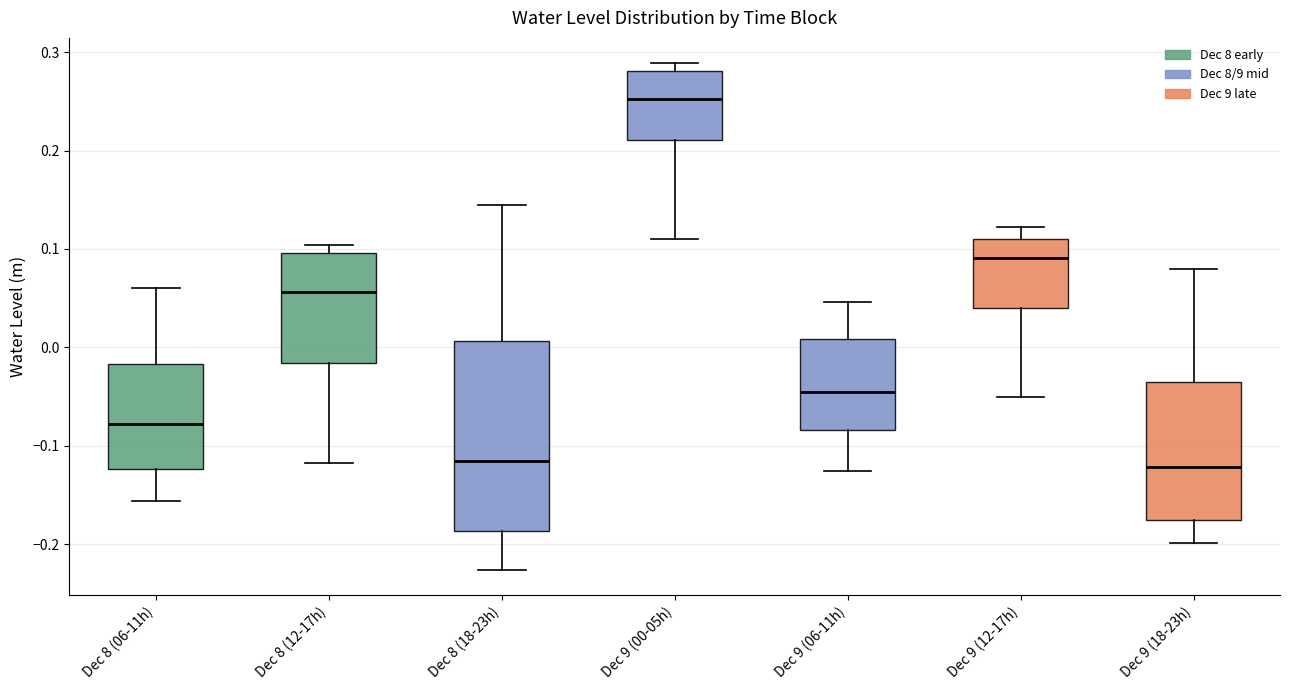

Reading left to right, read every box against the y-axis: the position of its median line, the range the box covers, and the ends of its whiskers. The values are not printed on the chart, so give them approximately, as read against the axis.

Dec 8 (06-11h): median -0.08, box -0.12 to -0.02, whiskers -0.16 to 0.06
Dec 8 (12-17h): median 0.06, box -0.02 to 0.10, whiskers -0.12 to 0.10 (just above the box's upper edge)
Dec 8 (18-23h): median -0.12, box -0.19 to 0.01, whiskers -0.23 to 0.15
Dec 9 (00-05h): median 0.25, box 0.21 to 0.28, whiskers 0.11 to 0.29
Dec 9 (06-11h): median -0.04, box -0.08 to 0.01, whiskers -0.13 to 0.05
Dec 9 (12-17h): median 0.09, box 0.04 to 0.11, whiskers -0.05 to 0.12
Dec 9 (18-23h): median -0.12, box -0.18 to -0.03, whiskers -0.20 to 0.08